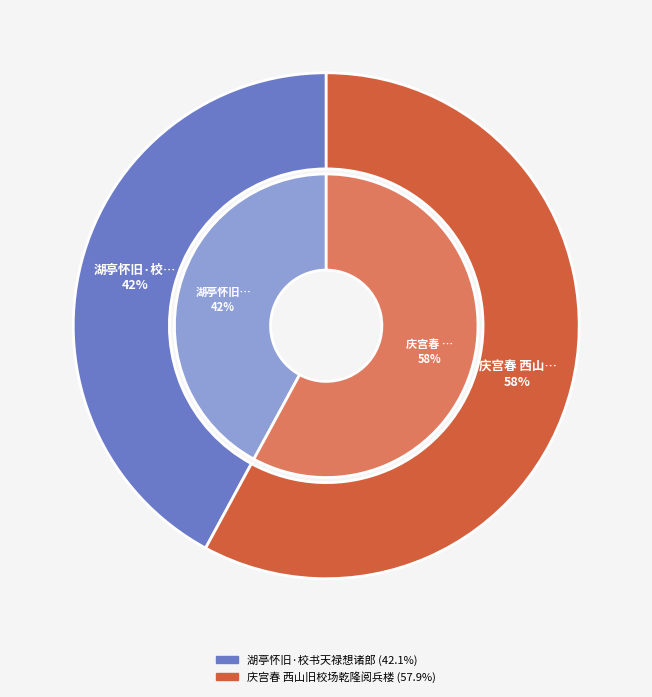

Count the number of slices in the pie.

2